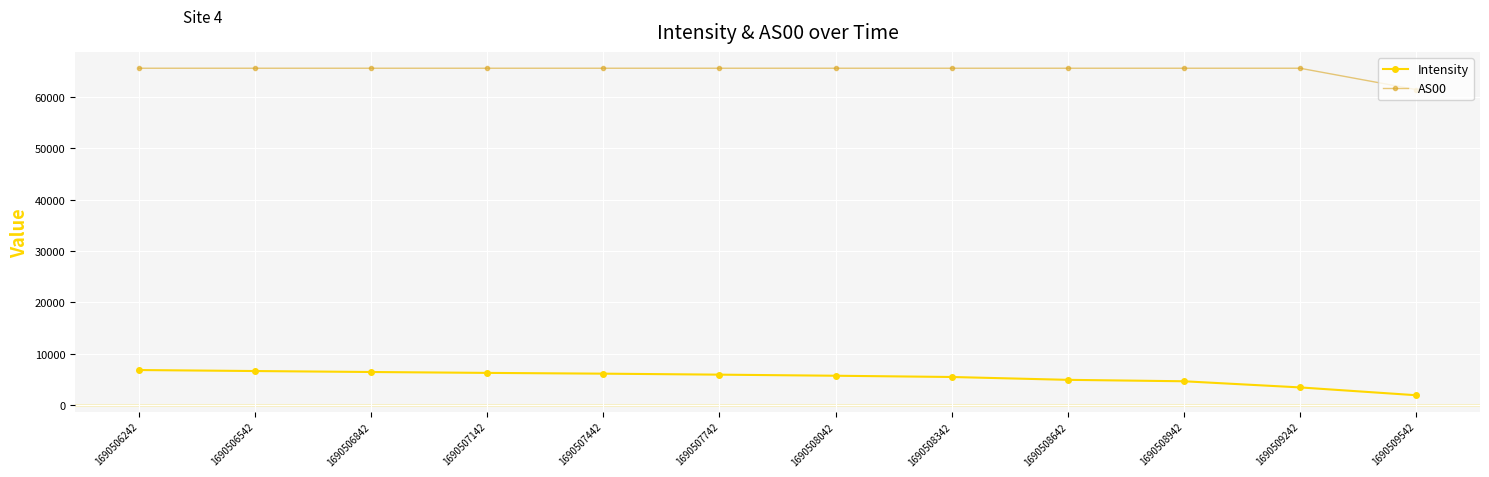

True or false: AS00 and Intensity cross at least once.

False